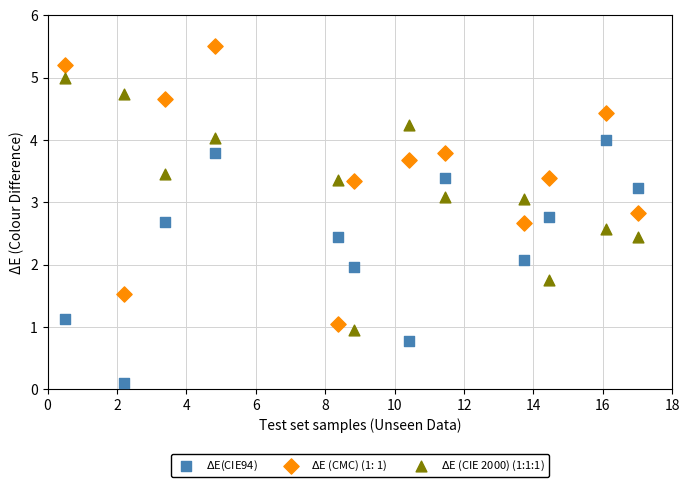

What is the X range (max minus min) for the scatter plot?

16.5